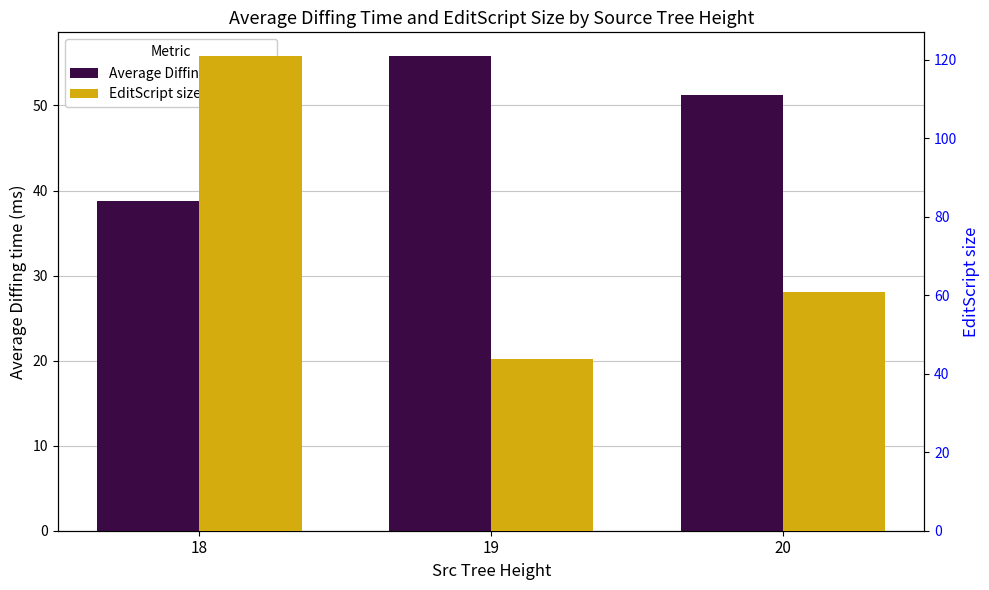

True or false: Average Diffing time (ms) has a value of 21.0 at 18.

False